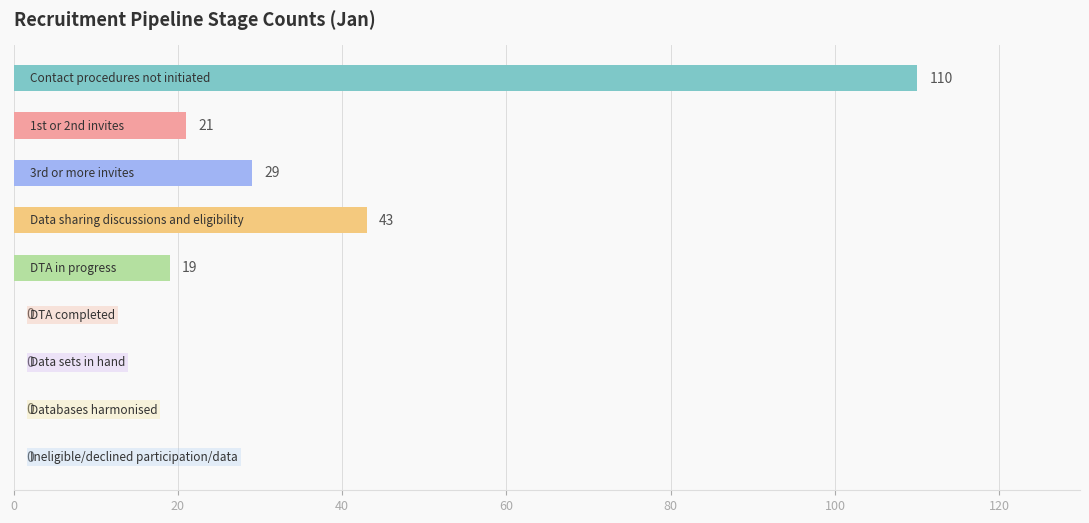

What is the greatest value displayed?

110